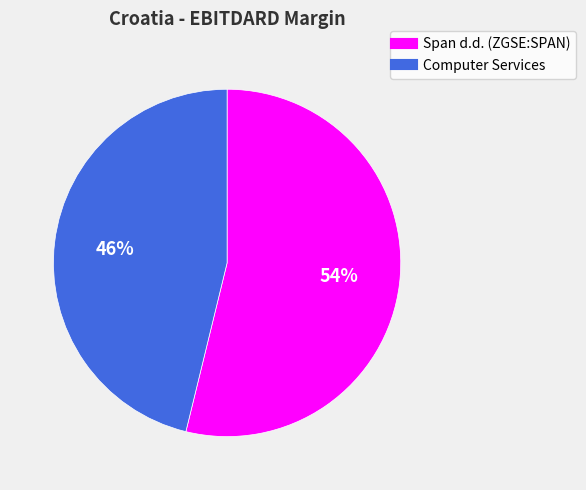

To the nearest percent, what percentage of the pie is Span d.d. (ZGSE:SPAN)?

54%